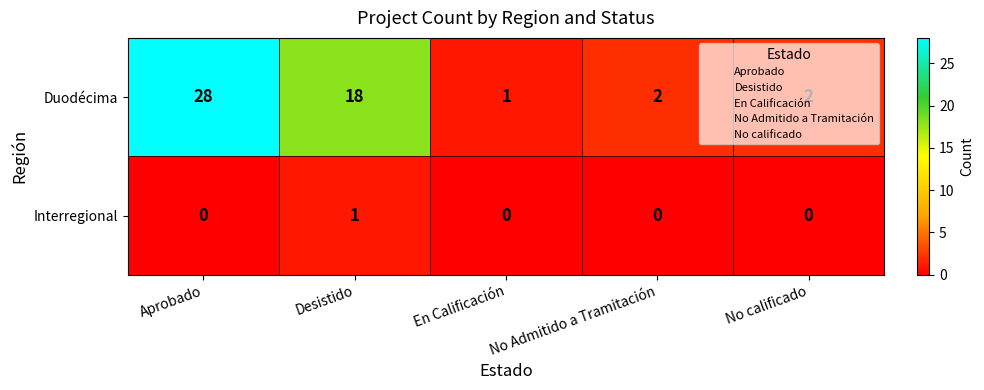

At which category is the sum across all series the highest?

Aprobado